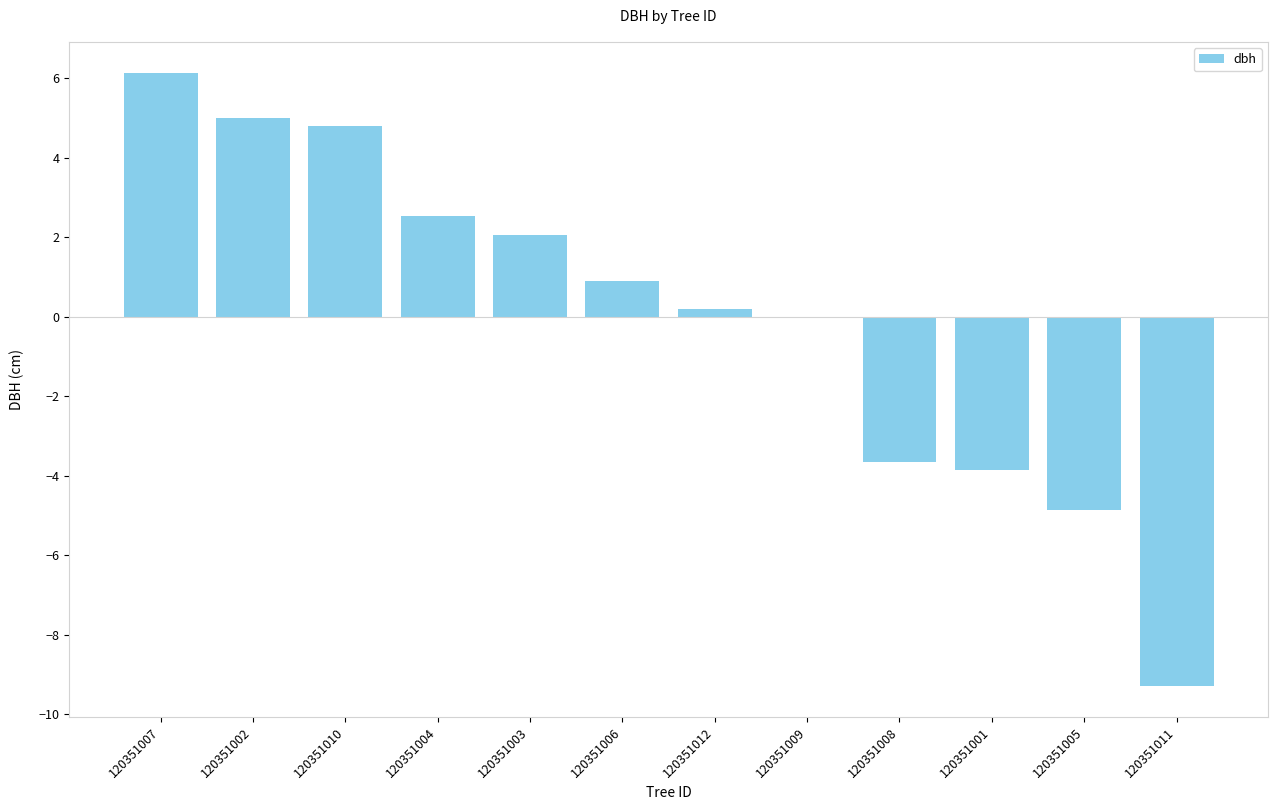

Read the value at 120351011.

-9.3